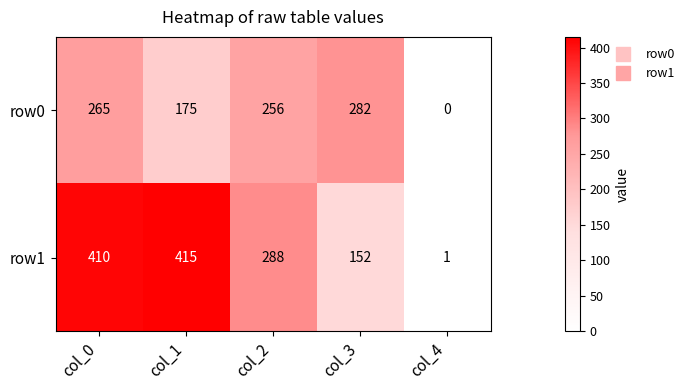

List the series in order of their peak value, highest first.

row1, row0